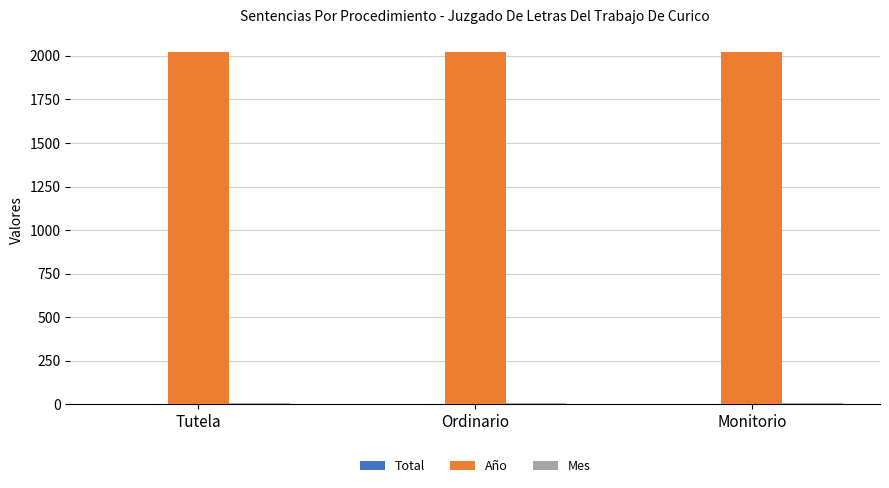

Which series has the largest total across all categories?

Año